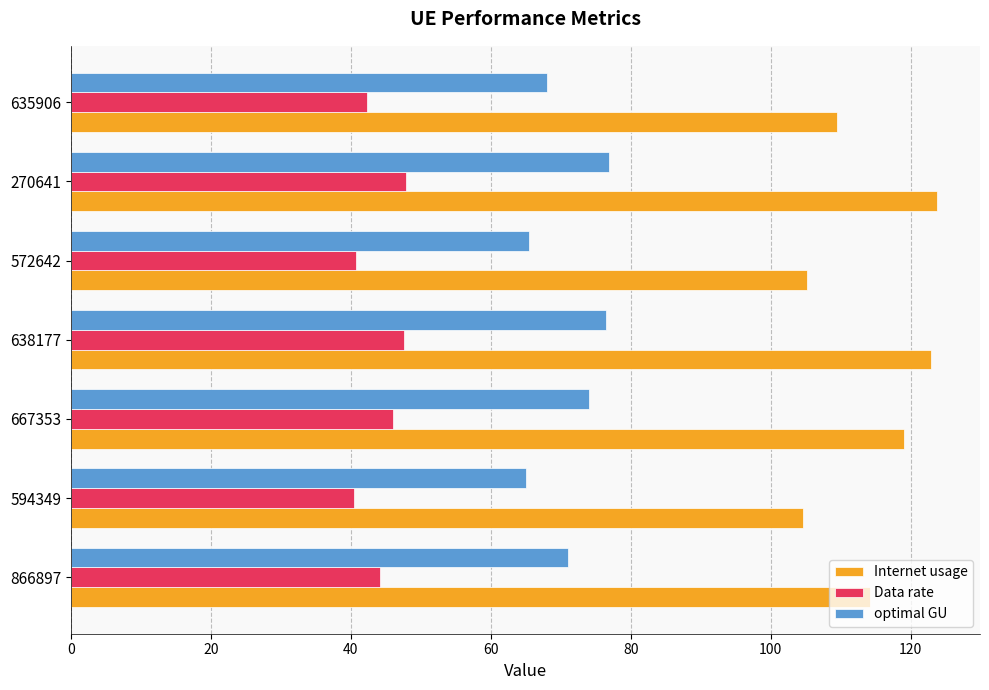

What is the sum of all Internet usage values?

799.0